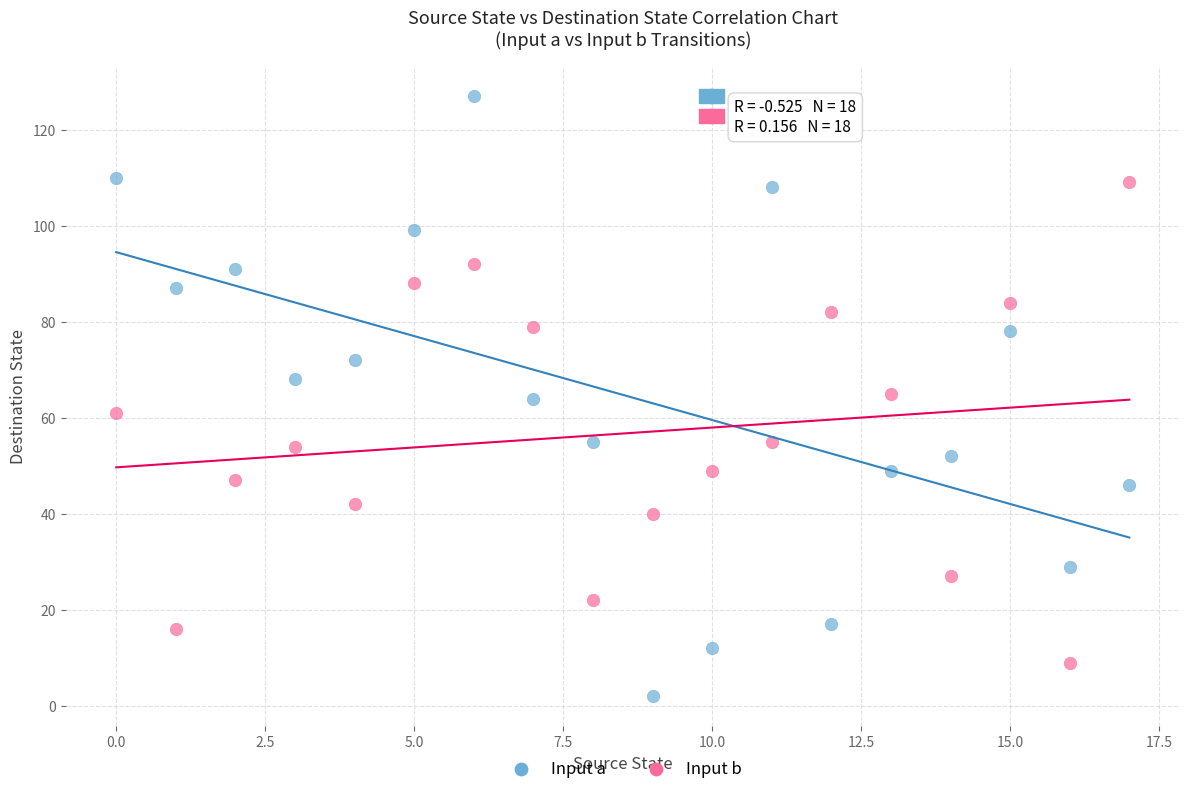

What are all the series names shown in the legend?

Input a, Input b